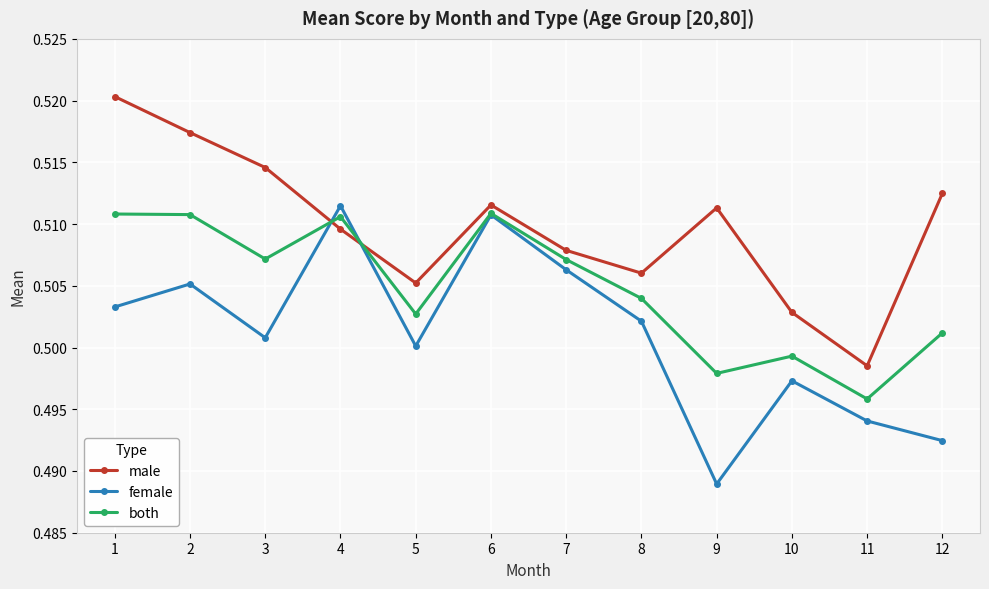

How many intersections are there between male and female?

2